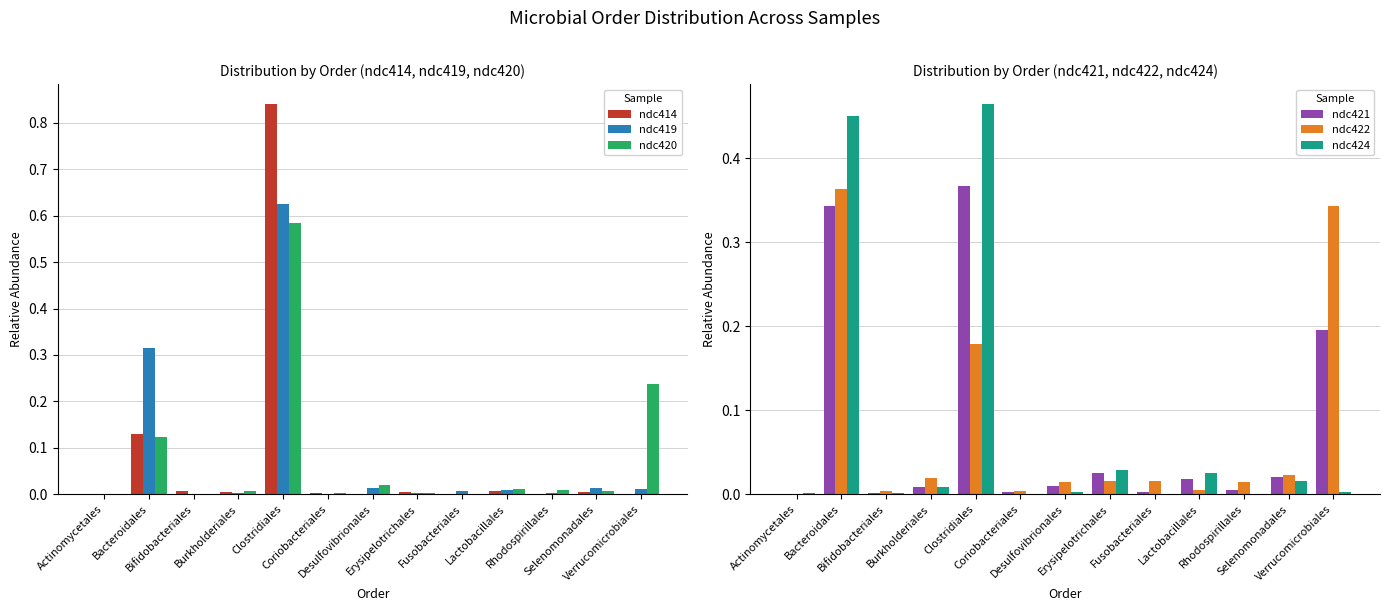

Rank the series at Actinomycetales from lowest to highest value.

ndc422, ndc419, ndc414, ndc420, ndc421, ndc424